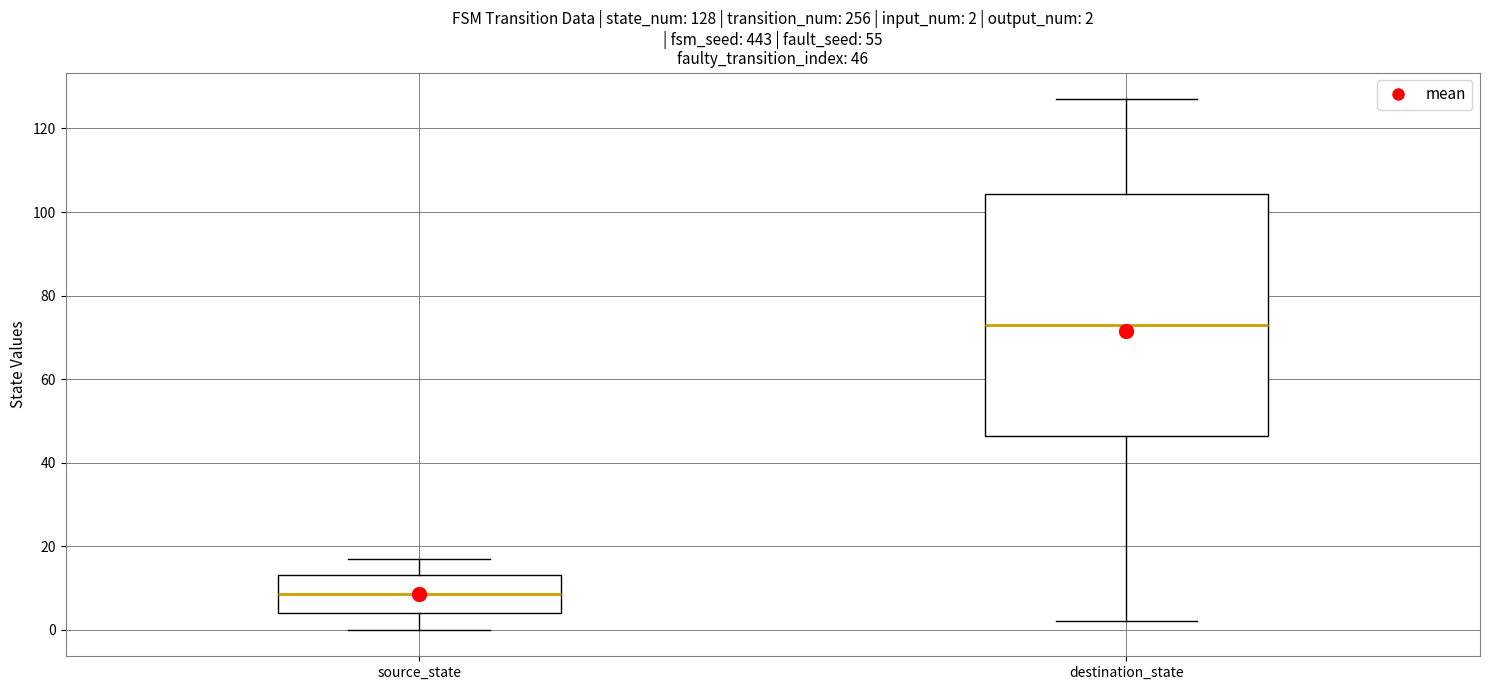

Which box is the tallest, from its lower edge to its upper edge?

destination_state